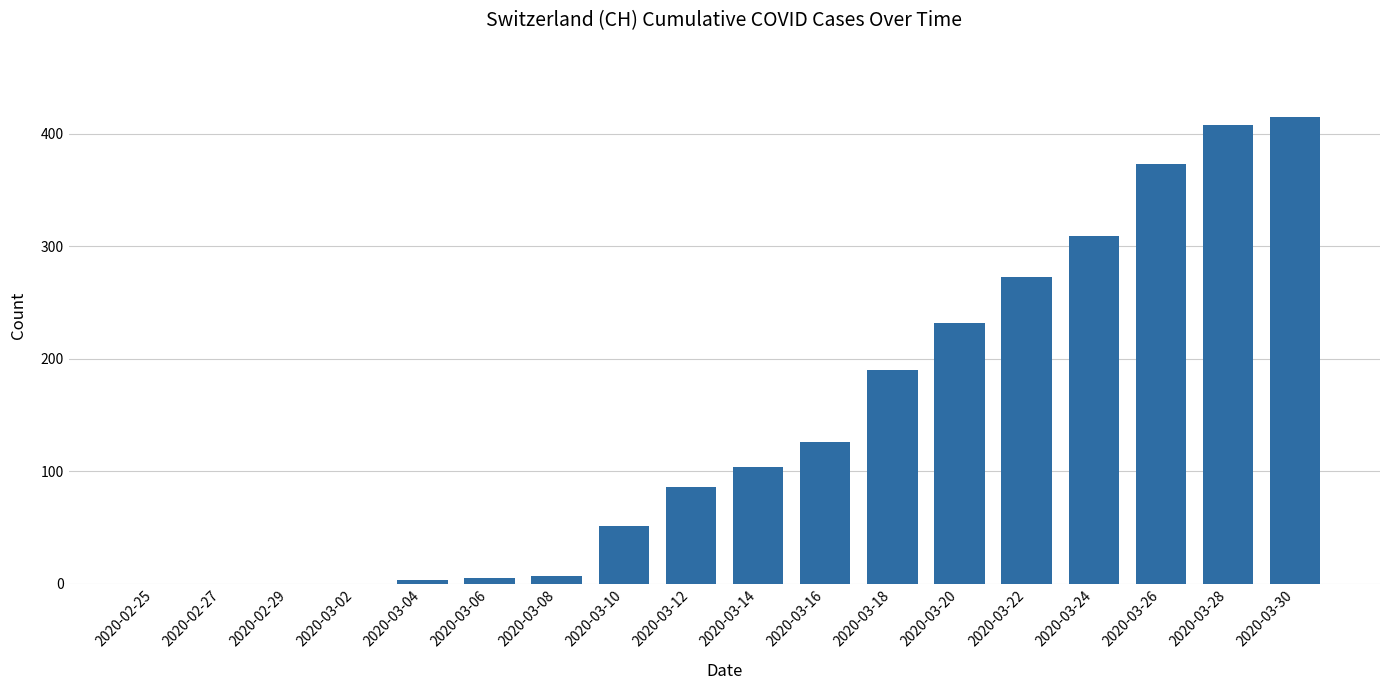

What is the maximum value shown in the chart?

415